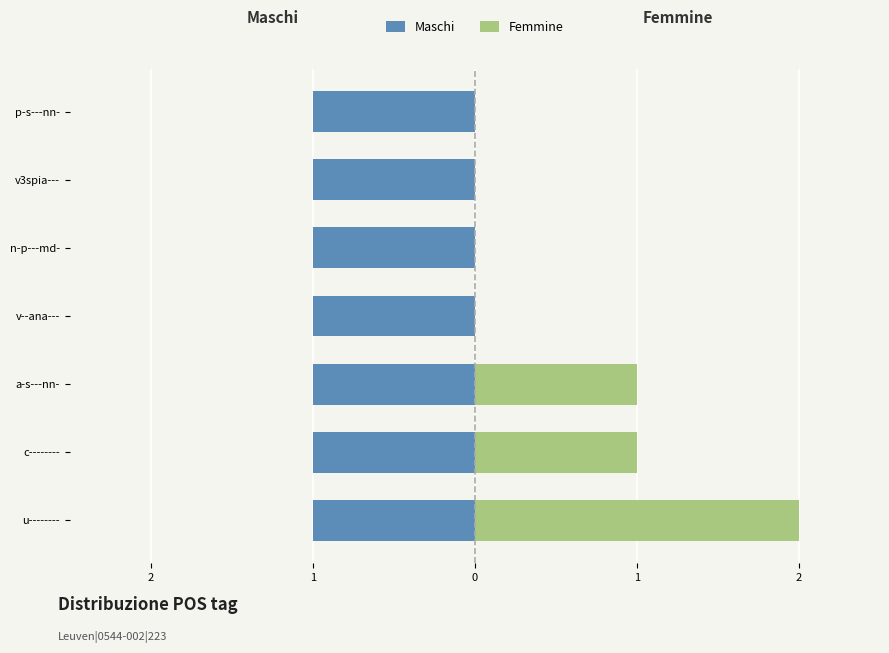

The Femmine series shows 0.0 at p-s---nn-. True or false?

True